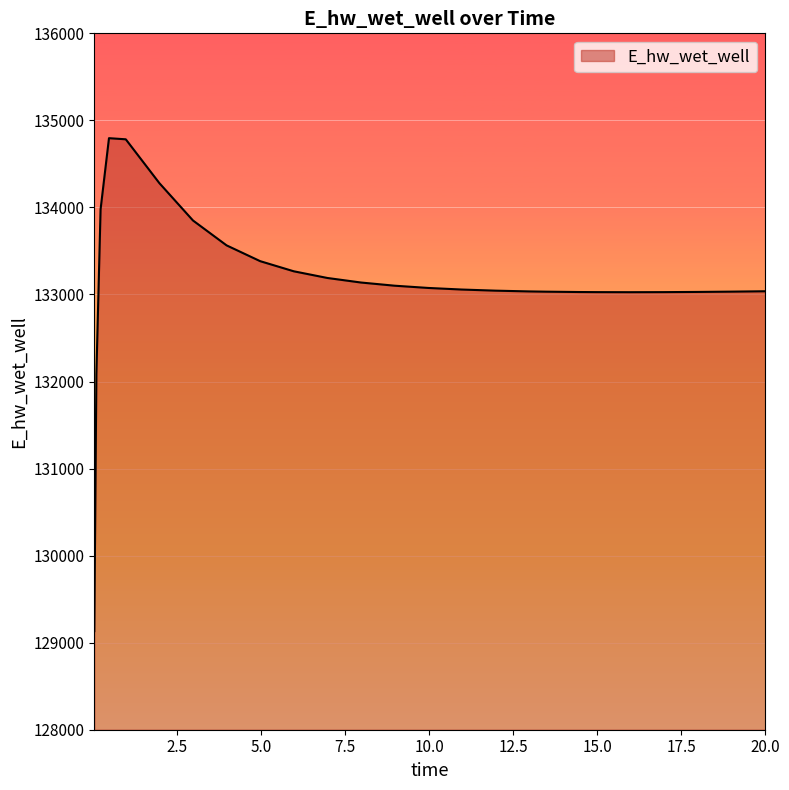

What is the greatest value displayed?

134795.6